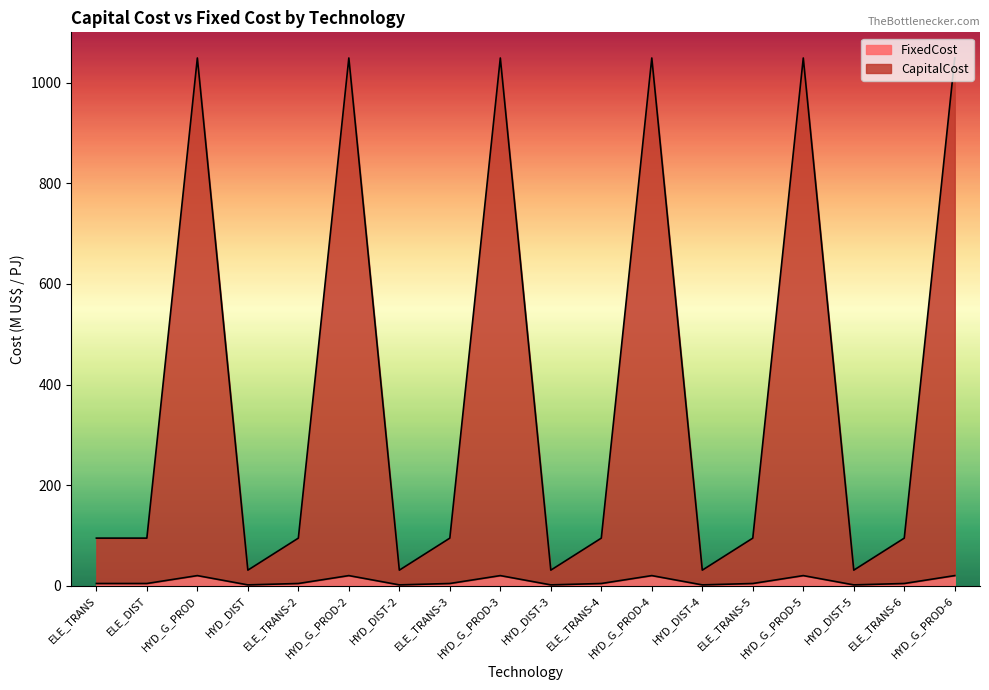

What is the minimum value shown in the chart?

1.8